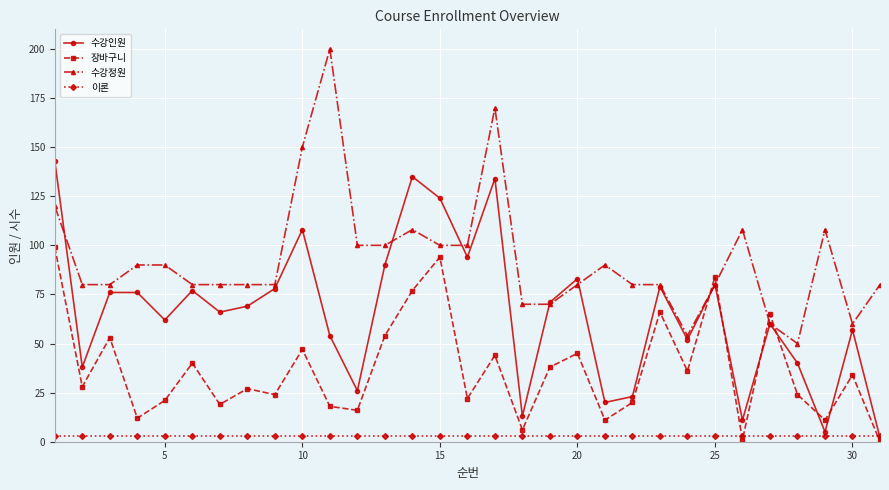

List the series in order of their peak value, lowest first.

이론, 장바구니, 수강인원, 수강정원